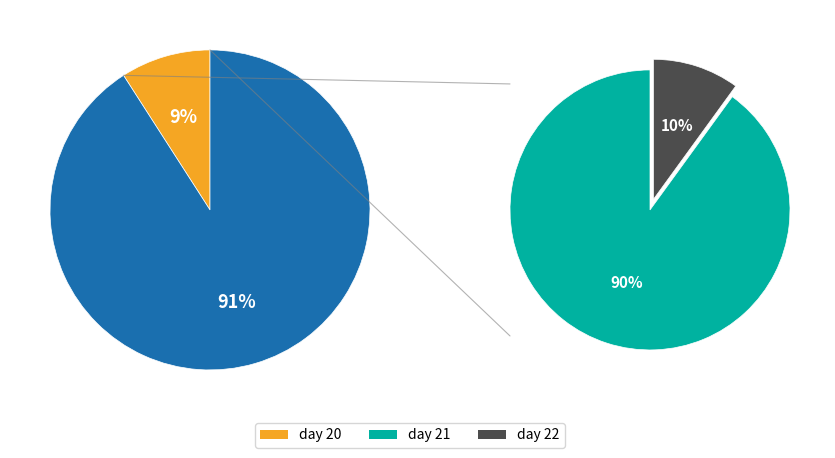

Is day 20 the majority of the pie?

No